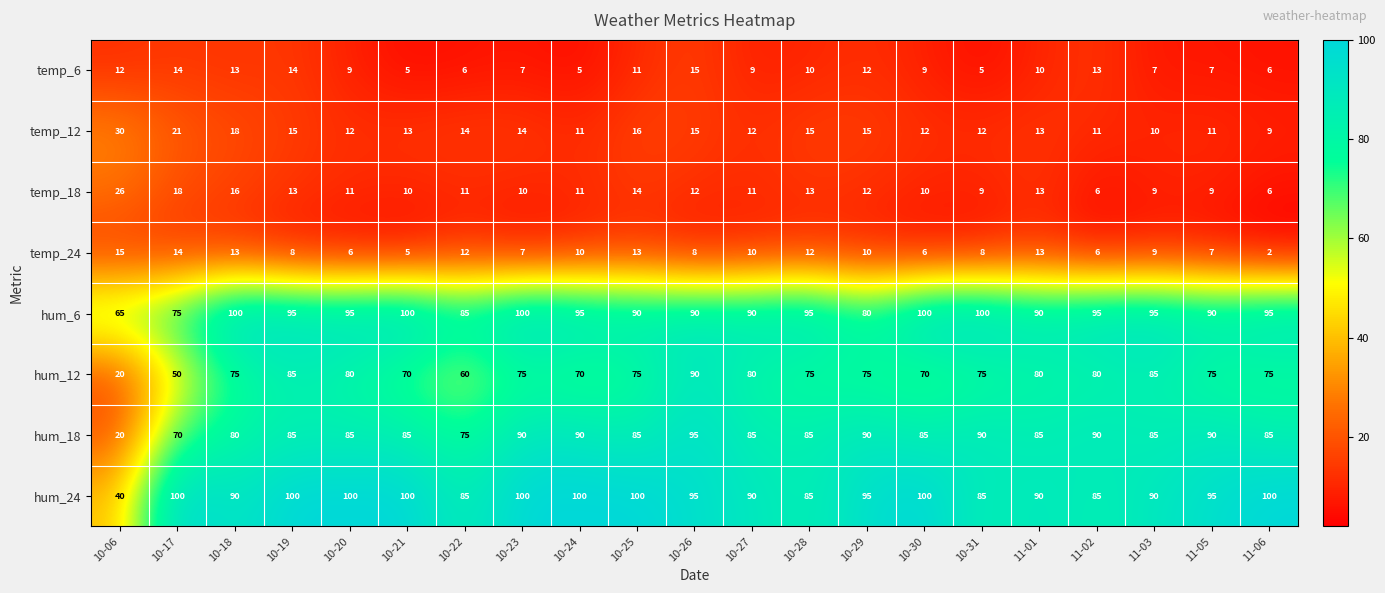

What is the average value of the hum_12 series?

72